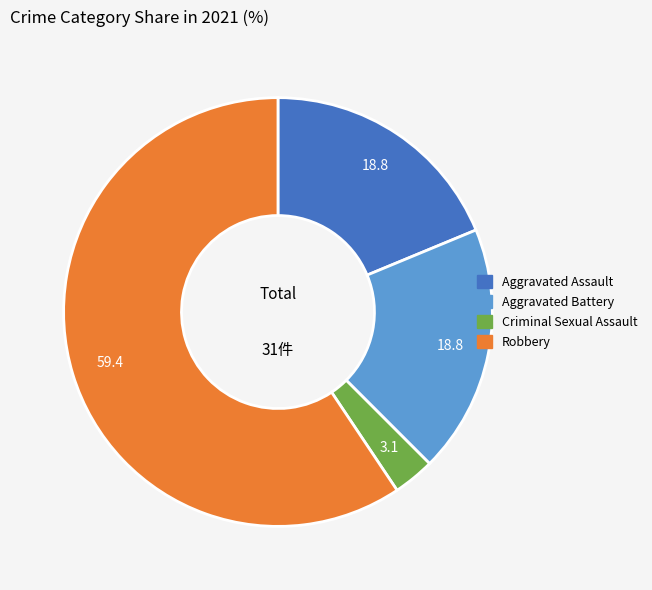

Is it true that Robbery is 74% of the pie?

False